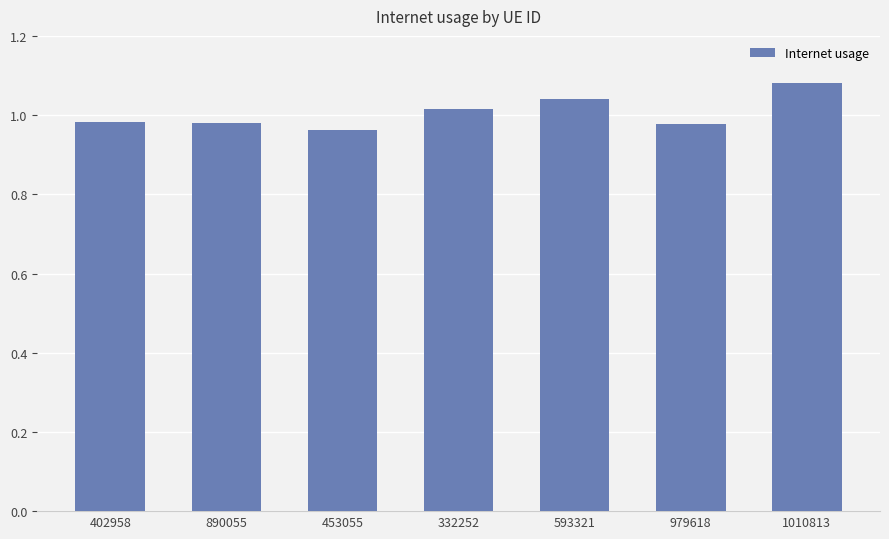

Which label corresponds to the largest value in the chart?

1010813